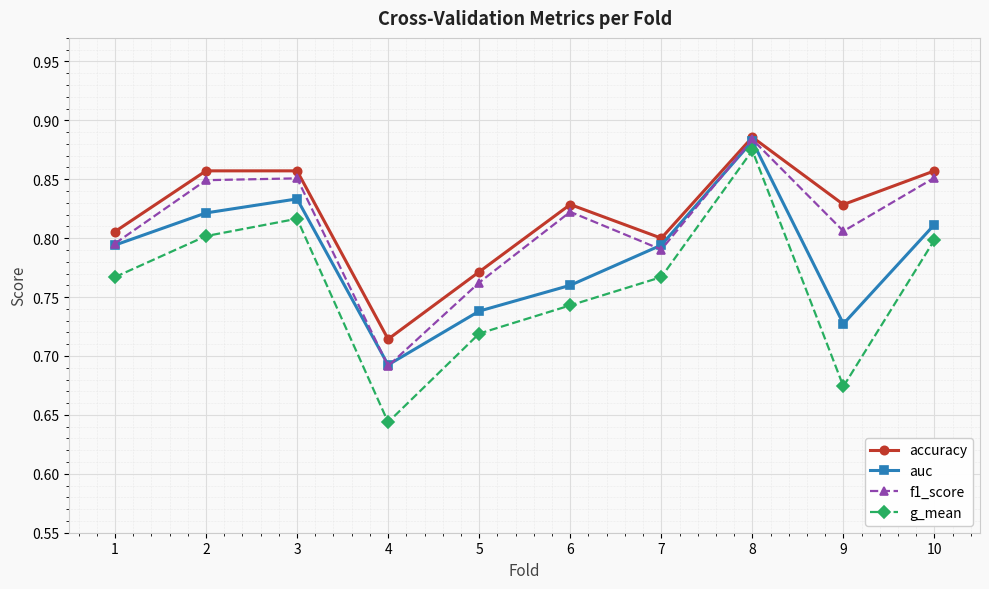

True or false: accuracy and g_mean cross at least once.

False